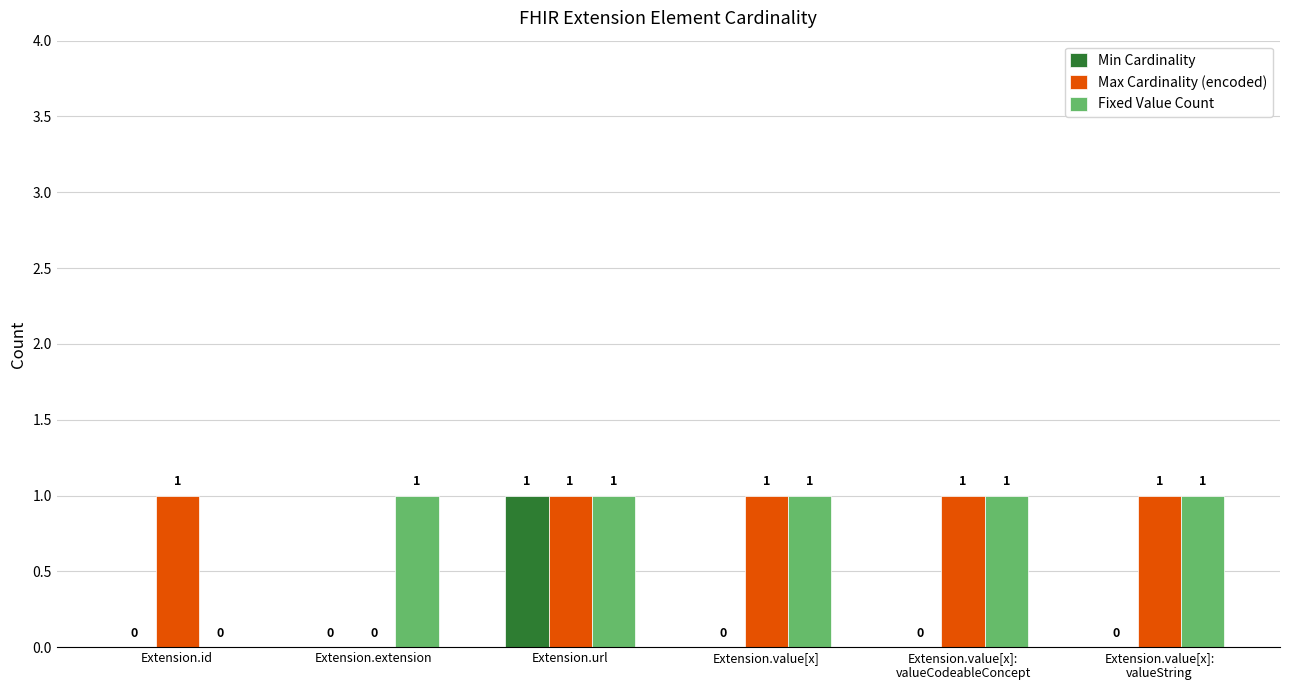

True or false: Min Cardinality has a value of -1 at Extension.value[x].

False